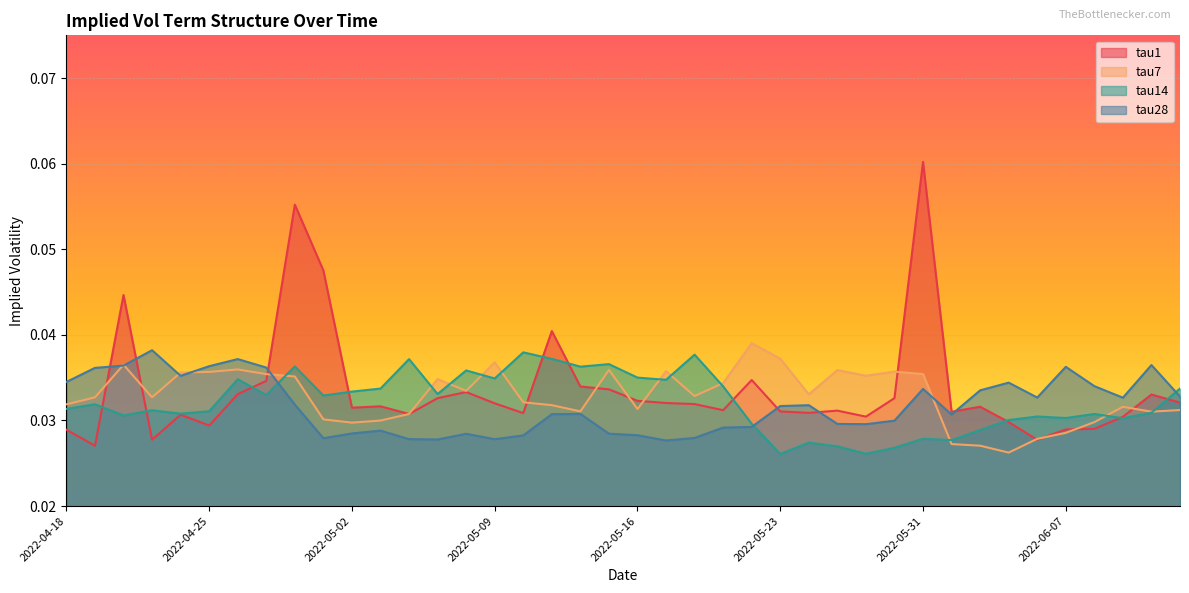

Where is the first local minimum for tau28?

2022-04-22